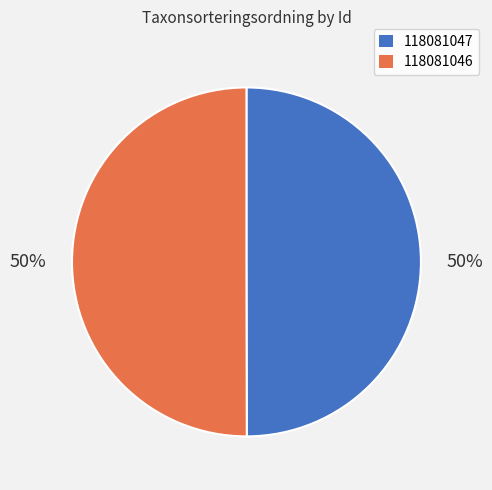

What percentage is the 118081047 slice, to the nearest percent?

50%